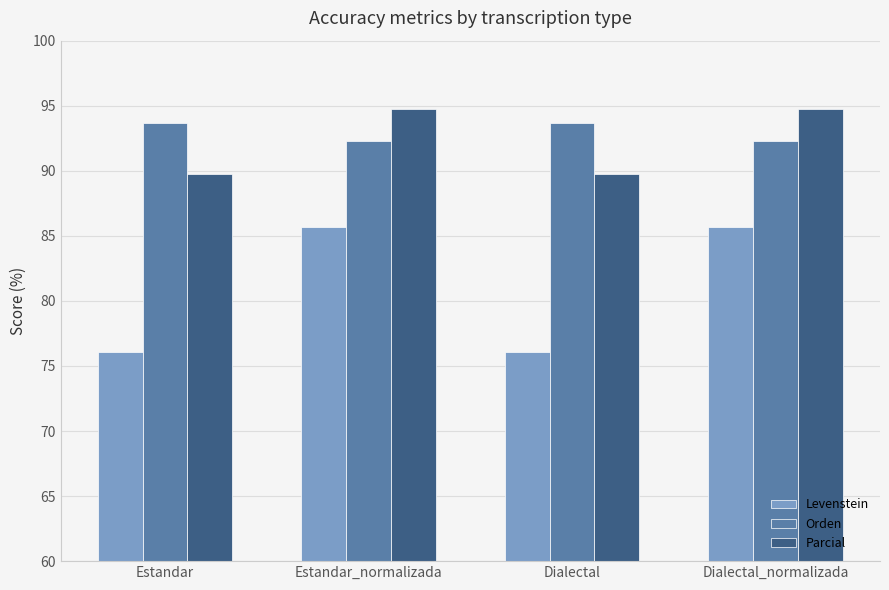

How many bars are there in each group?

3